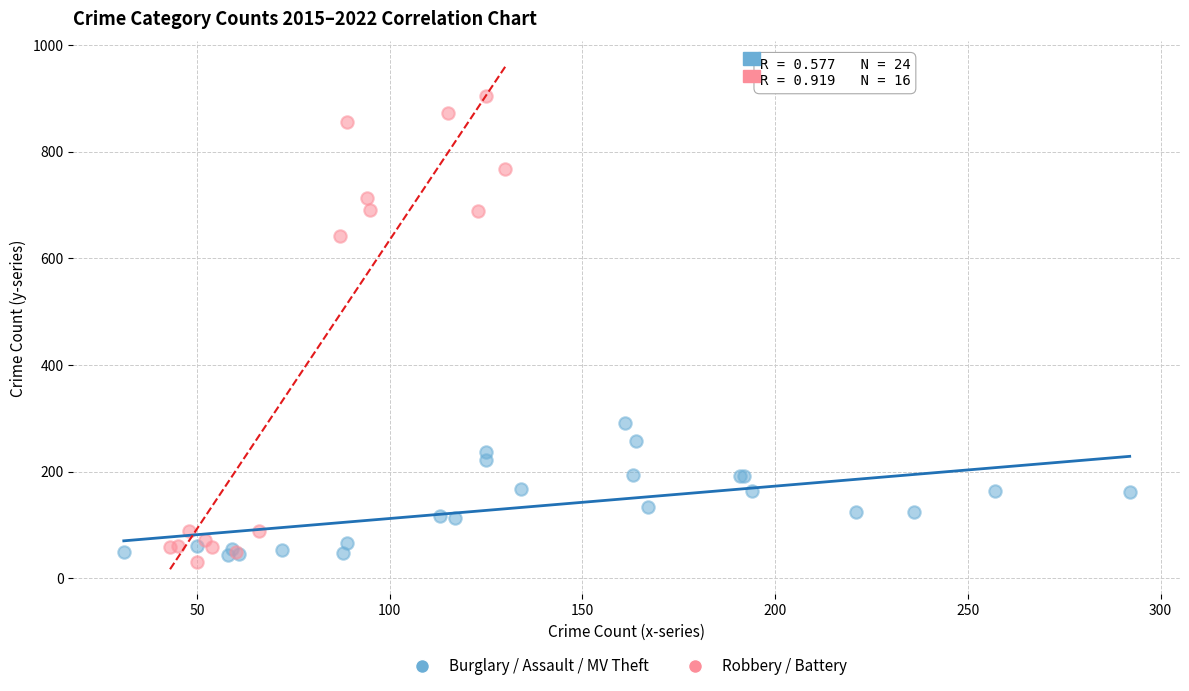

Which series contains the highest Y value?

Robbery / Battery